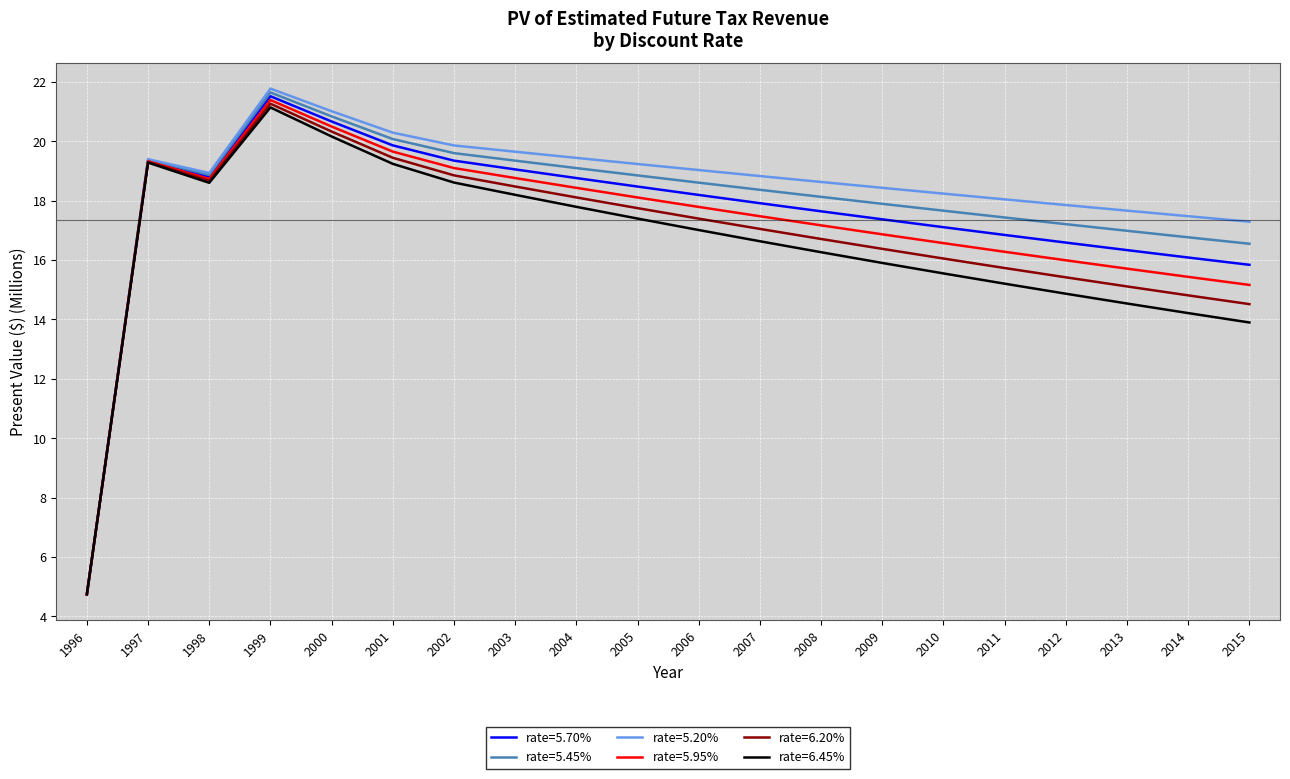

True or false: rate=6.45% has a value of 17.4 at 2005.

True